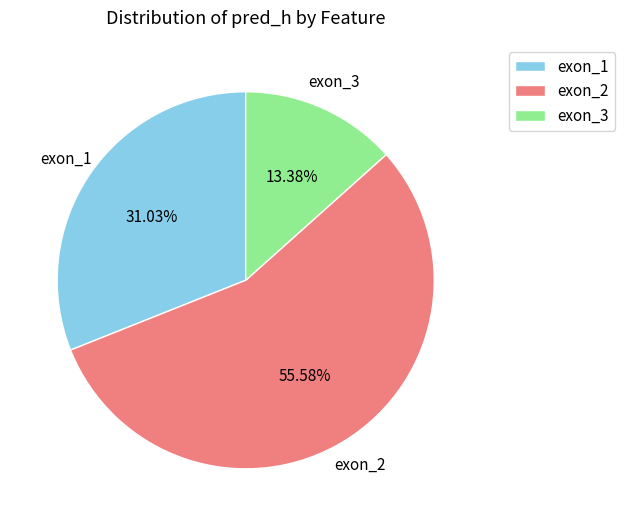

How many slices are in this pie chart?

3